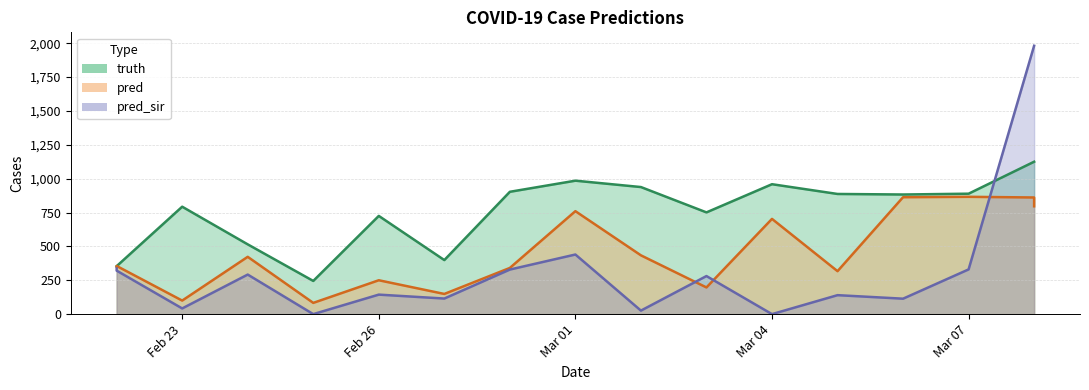

Which series has the largest total across all categories?

truth